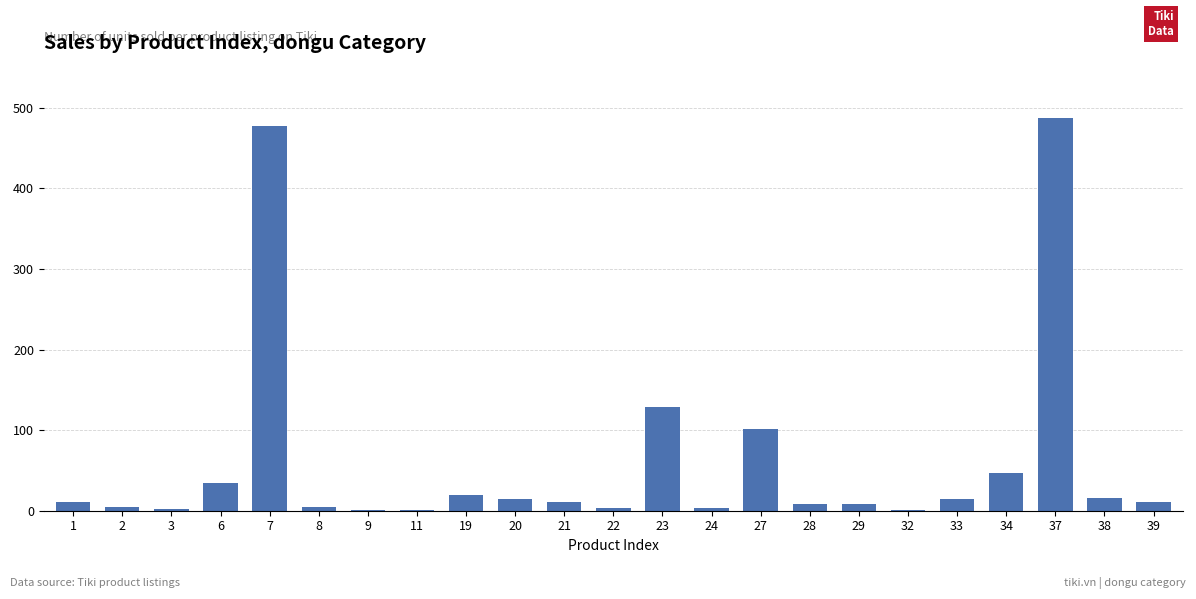

Where is the data nearest to the value 244?

23